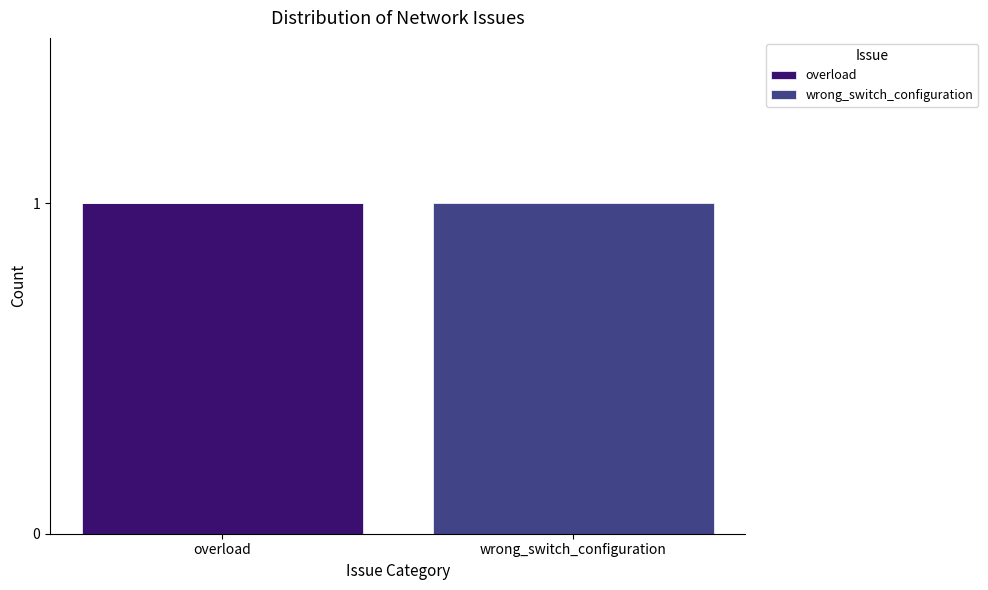

What are all the series names shown in the legend?

overload, wrong_switch_configuration